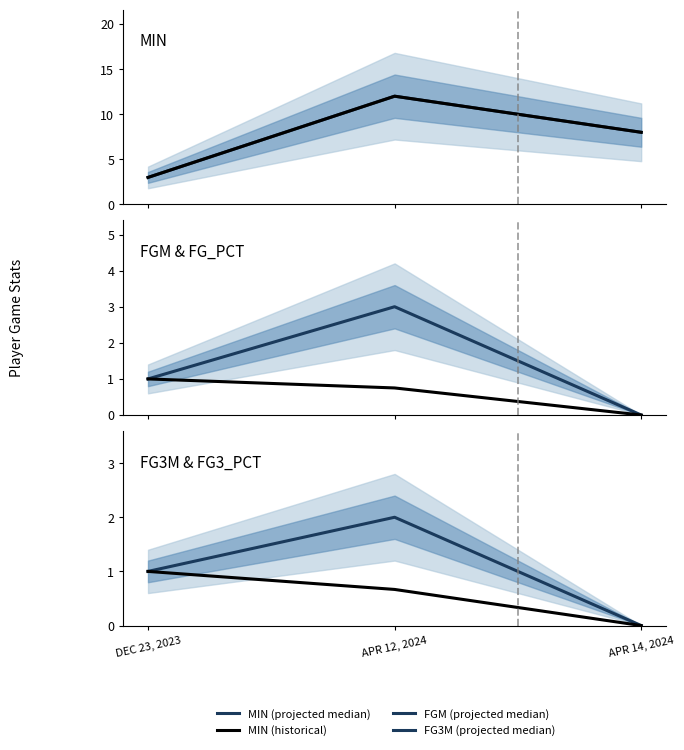

What is the lowest value of the MIN (projected median) series?

3.0